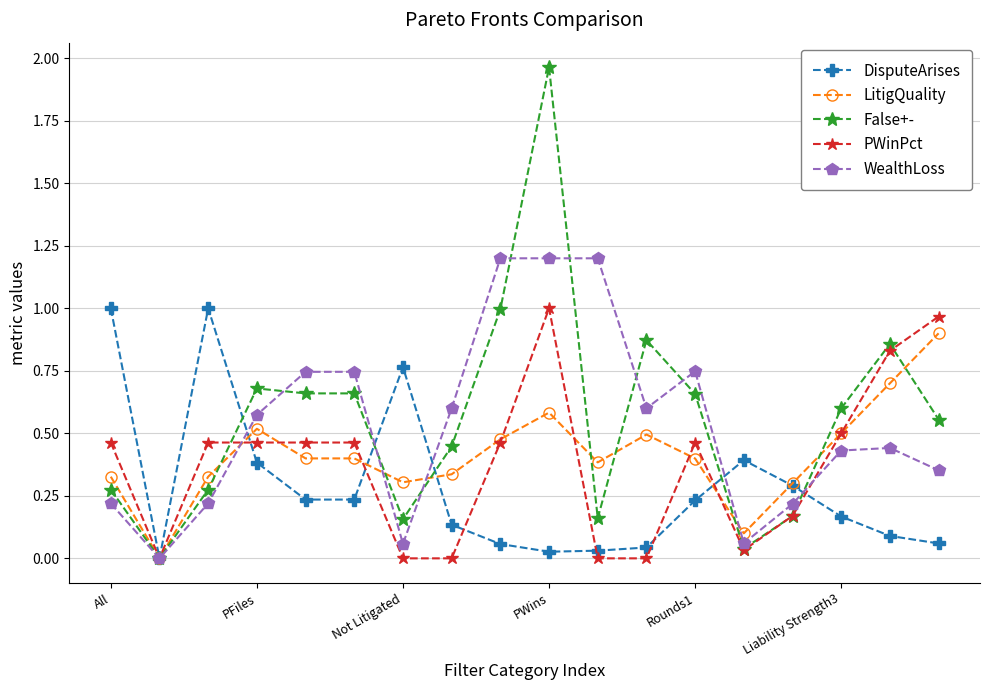

Which series has the largest range (max minus min)?

False+-